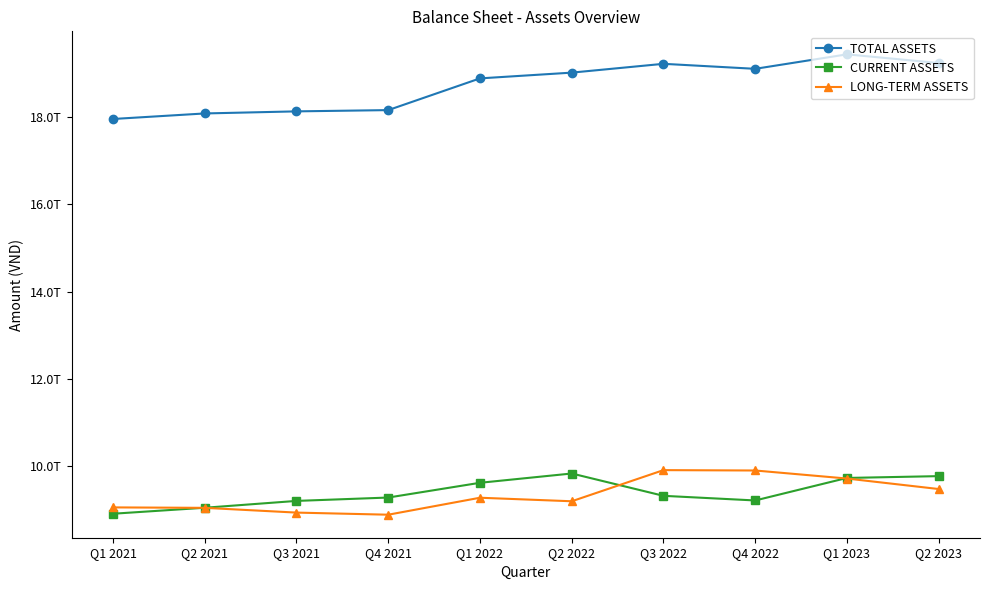

What are all the series names shown in the legend?

TOTAL ASSETS, CURRENT ASSETS, LONG-TERM ASSETS